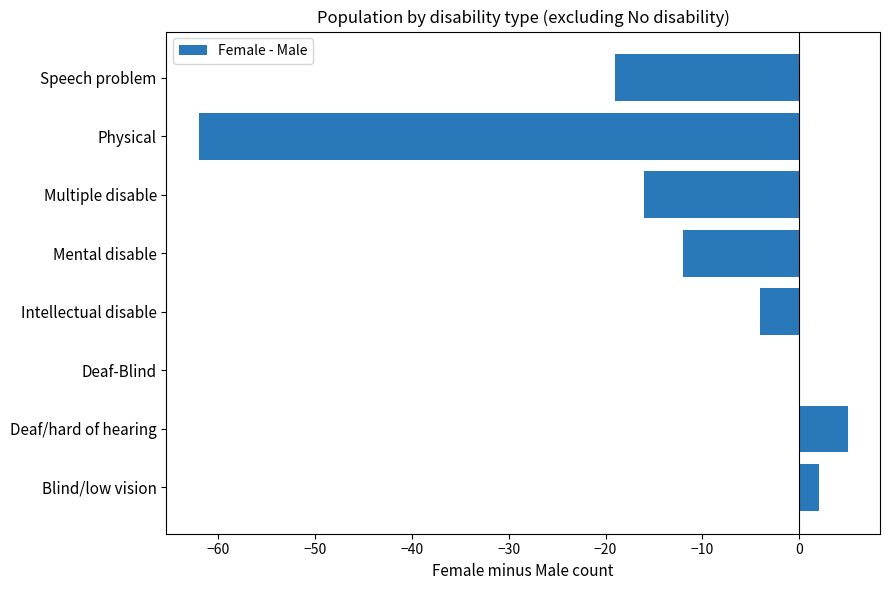

How many series are shown in this chart?

1